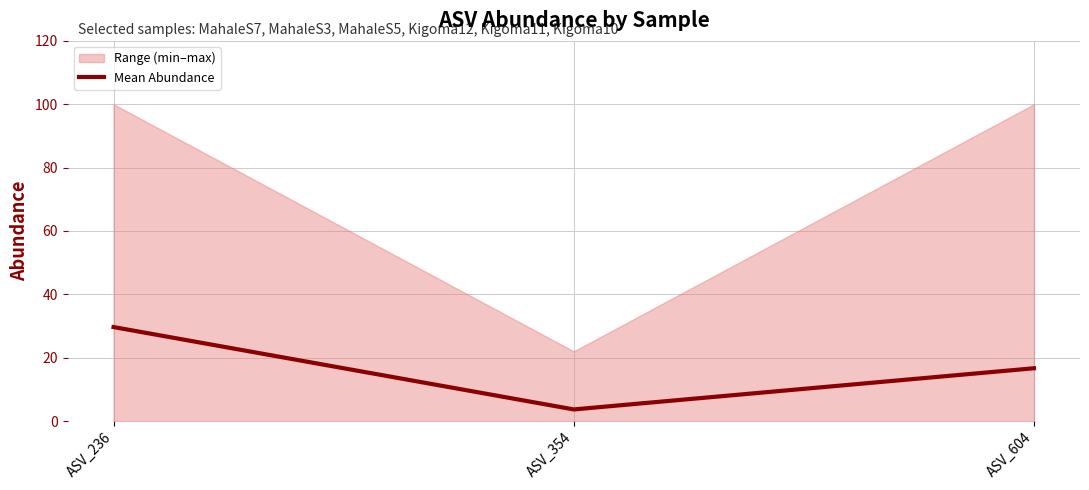

Reading left to right, extract all data points from this chart.

29.7	3.7	16.7